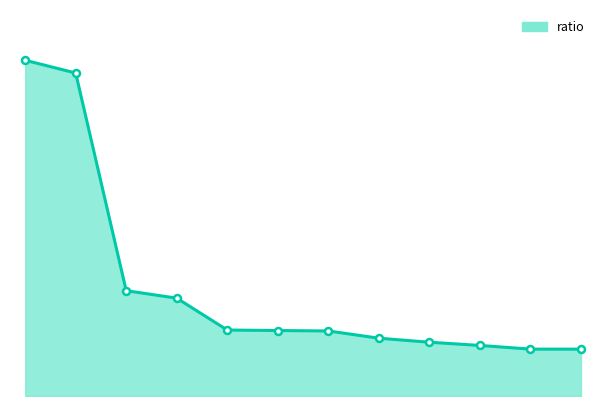

Does the chart have visible grid lines?

No